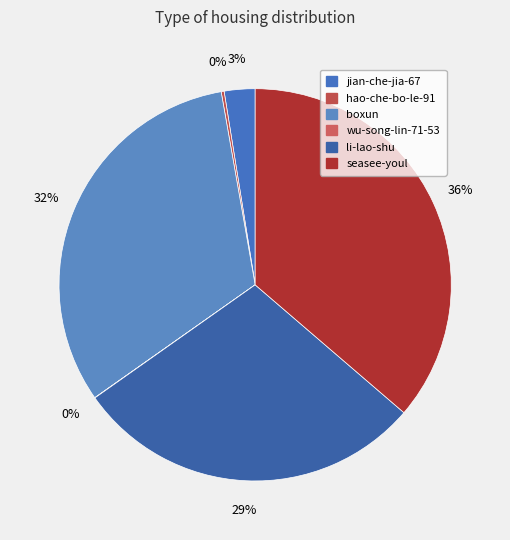

The seasee-youl slice represents 29% of the pie. True or false?

False